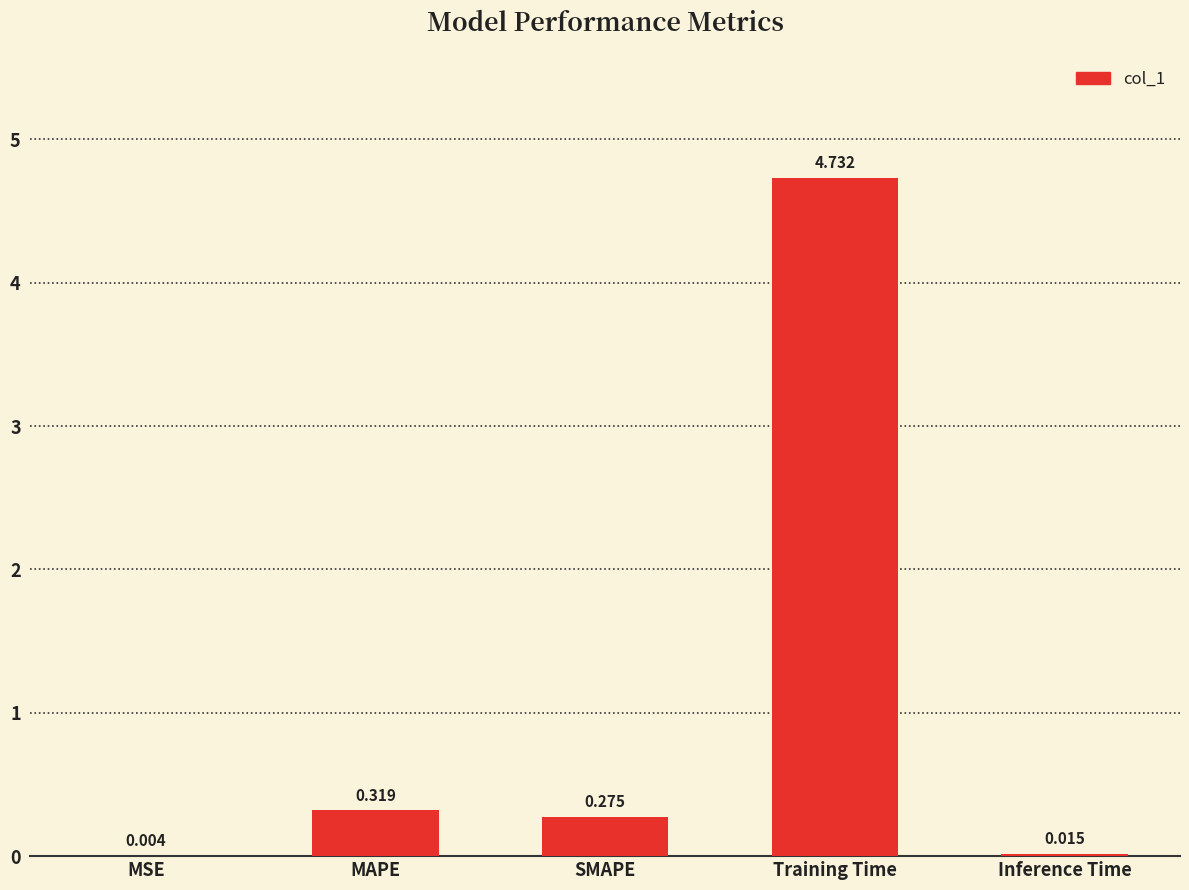

At which label is the value closest to 2?

MAPE